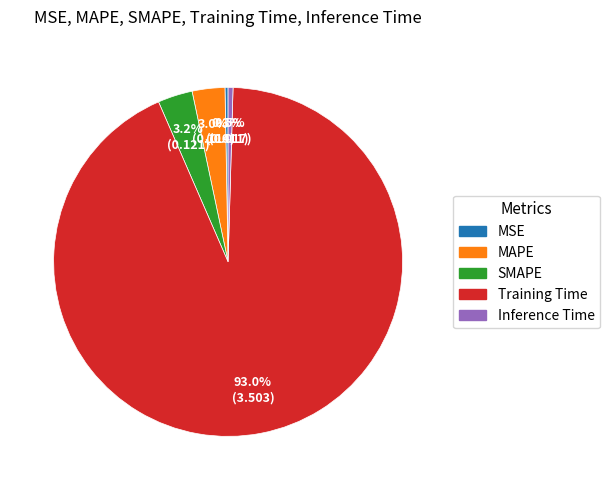

True or false: MSE accounts for 0% of the total.

True